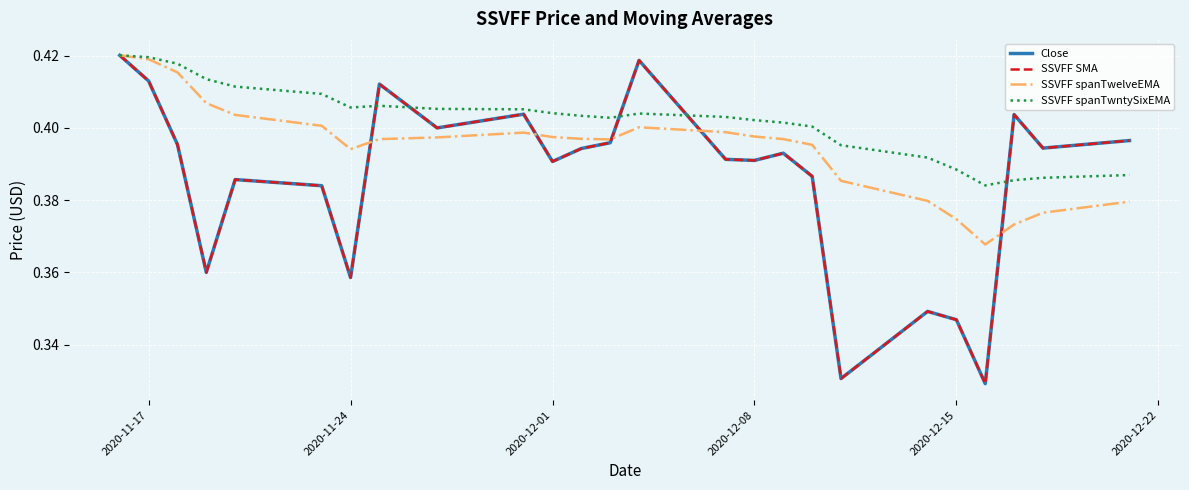

How many interior local peaks does the SSVFF SMA series have?

7